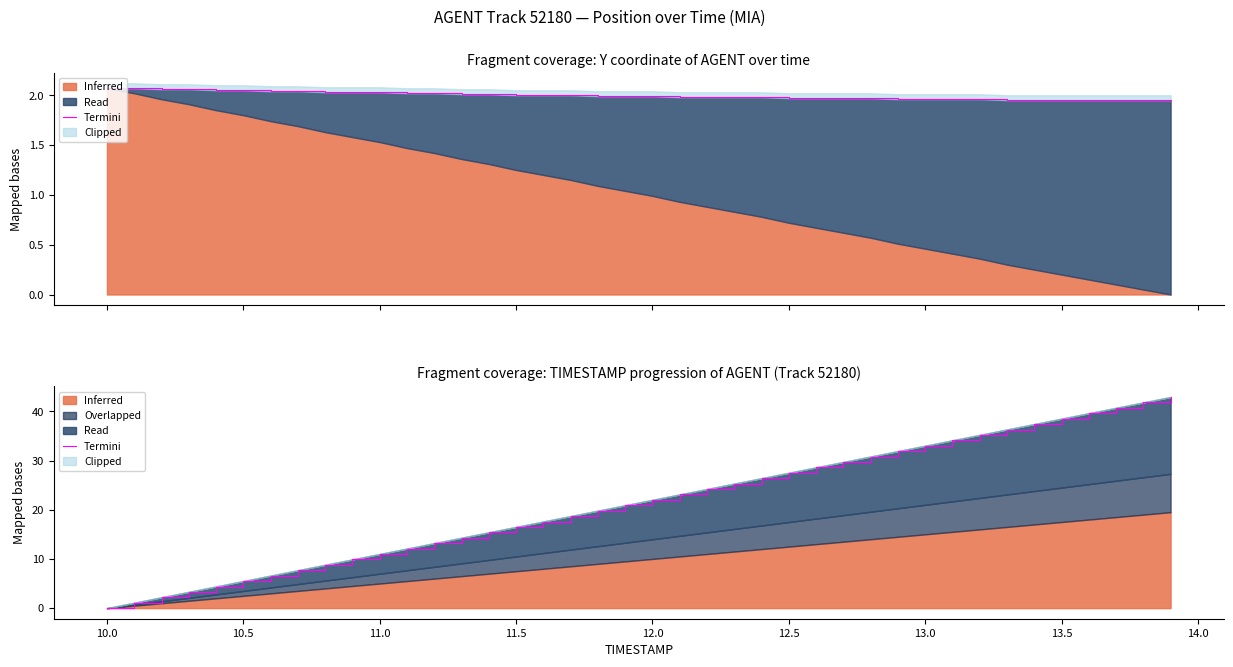

What is the greatest value displayed?

42.9